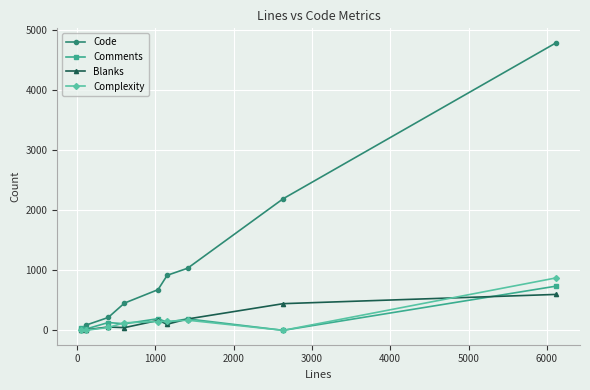

Which series has the widest spread of values?

Code